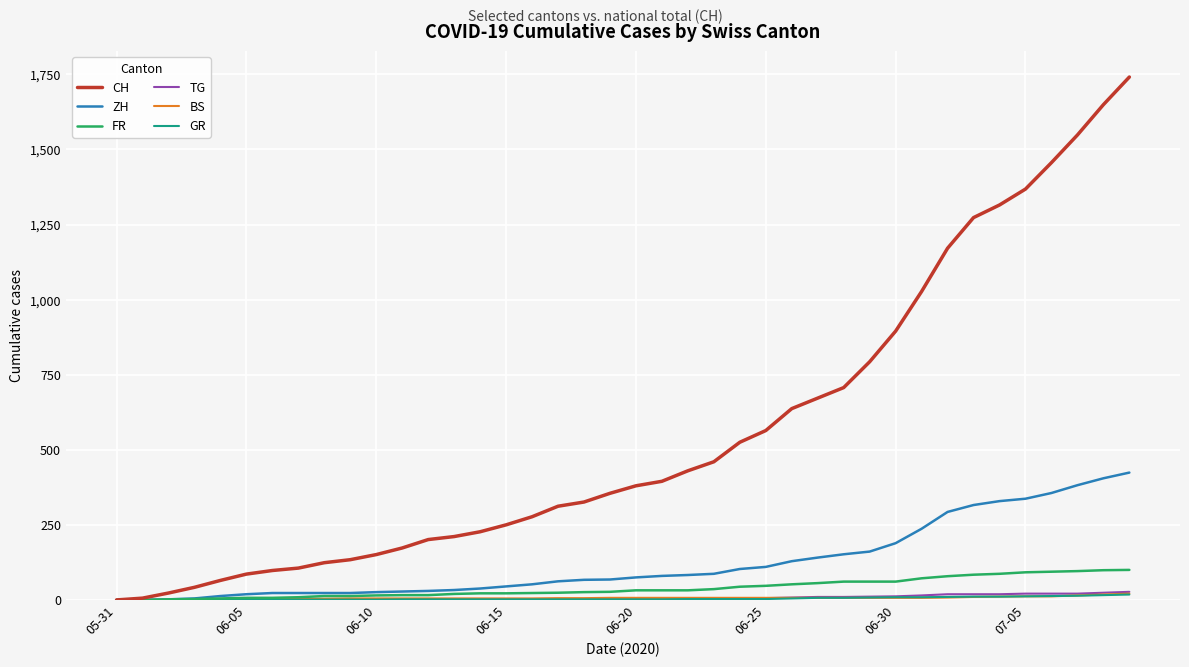

Which series has the largest total across all categories?

CH